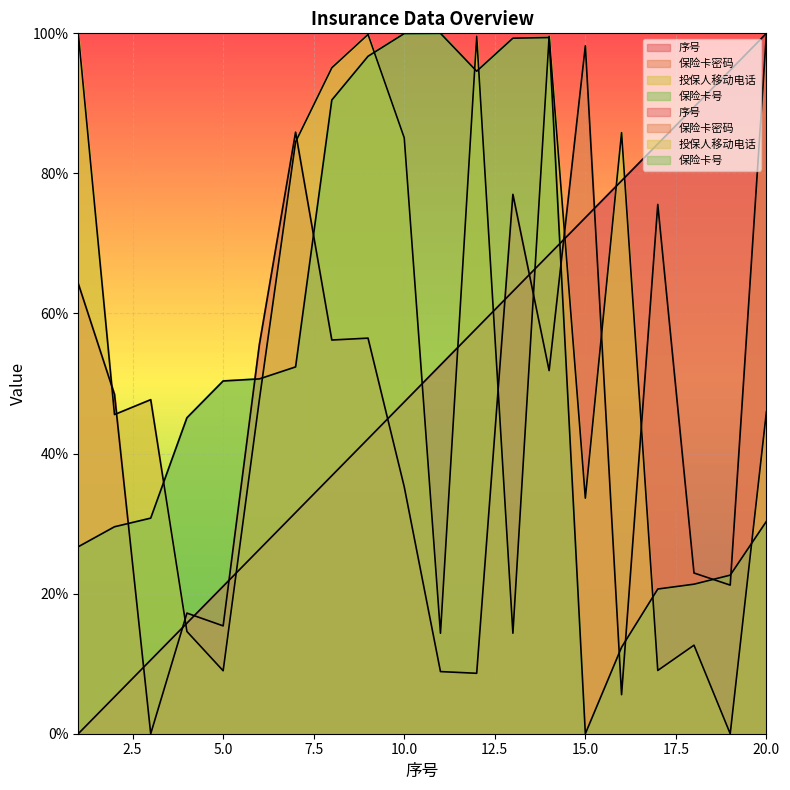

What is the difference between the second highest and second lowest values in the 保险卡密码 series?

92.7